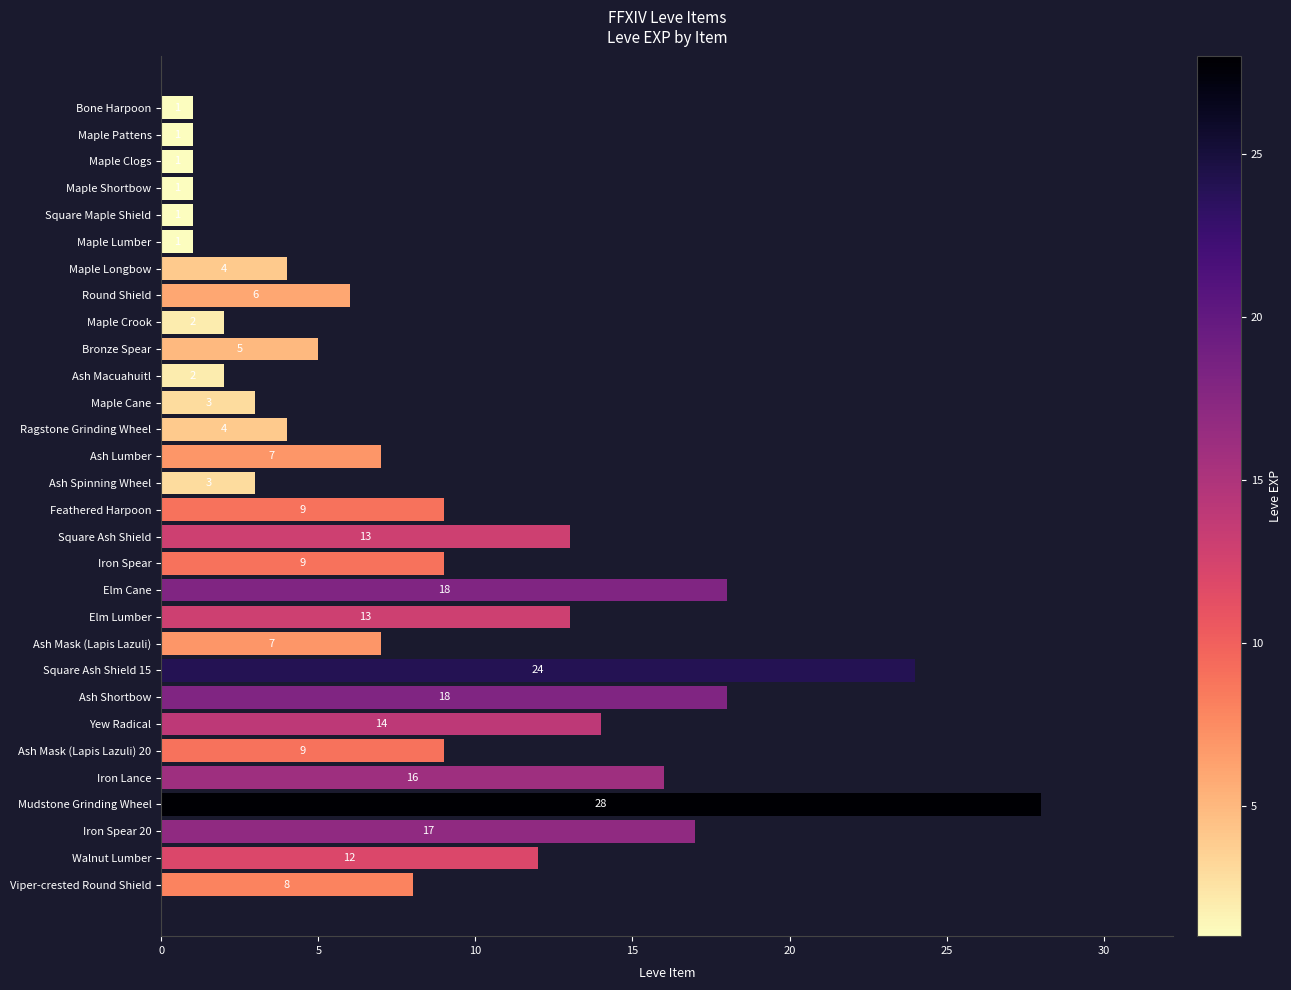

What is the value of the 10th bar from the top?

5